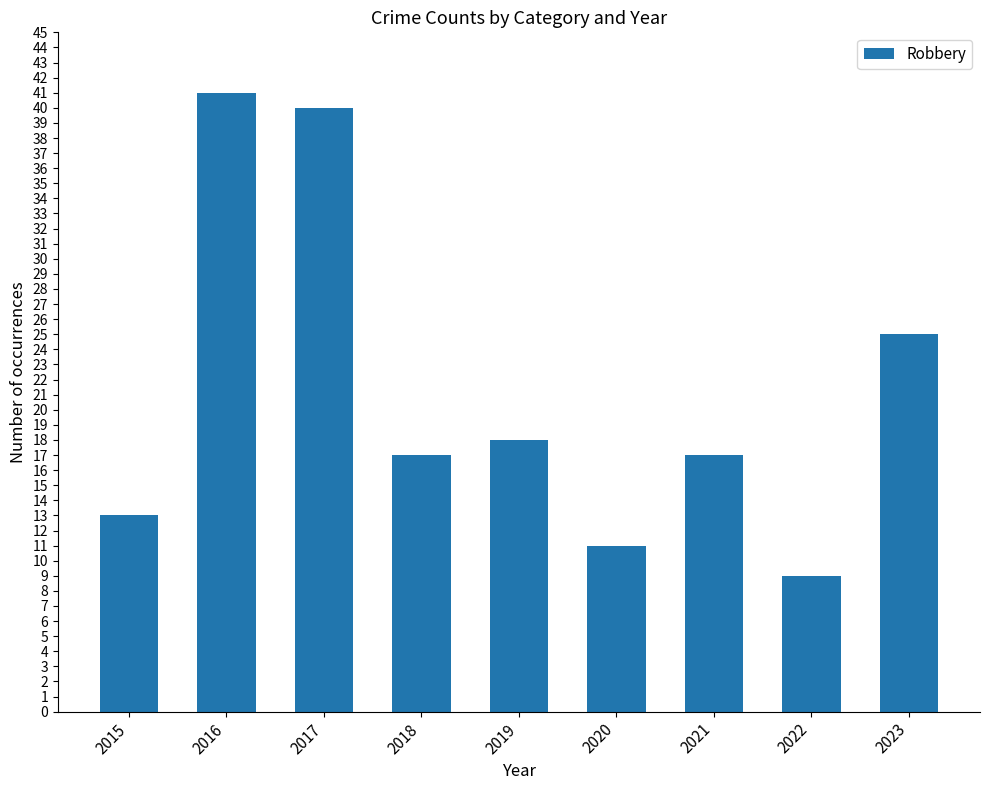

What is the difference between the values at 2019 and 2015?

5